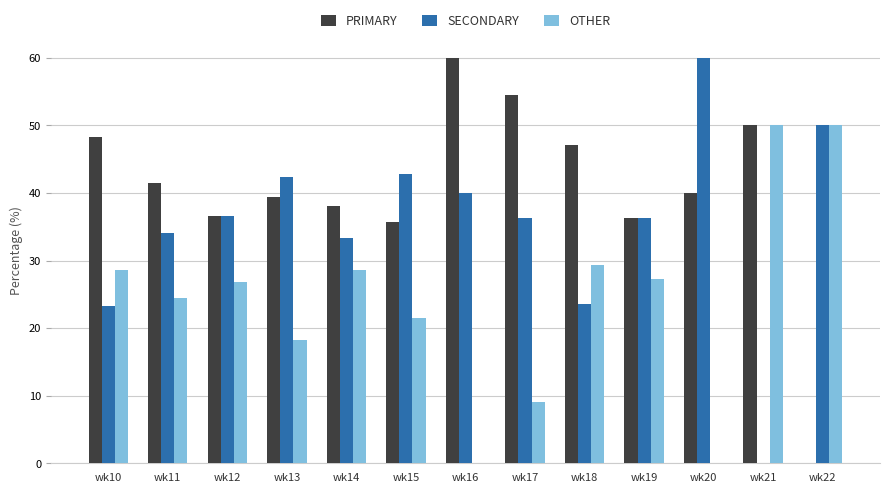

Which series has the largest total across all categories?

PRIMARY